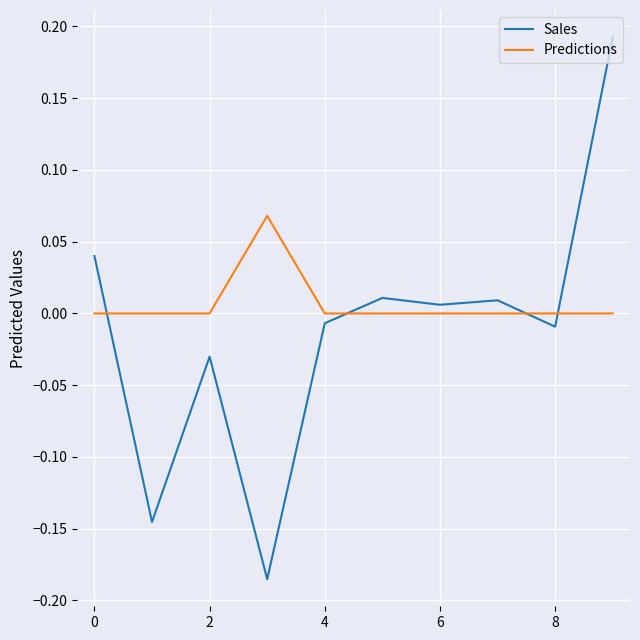

Is this an area chart (filled region under the line)?

No